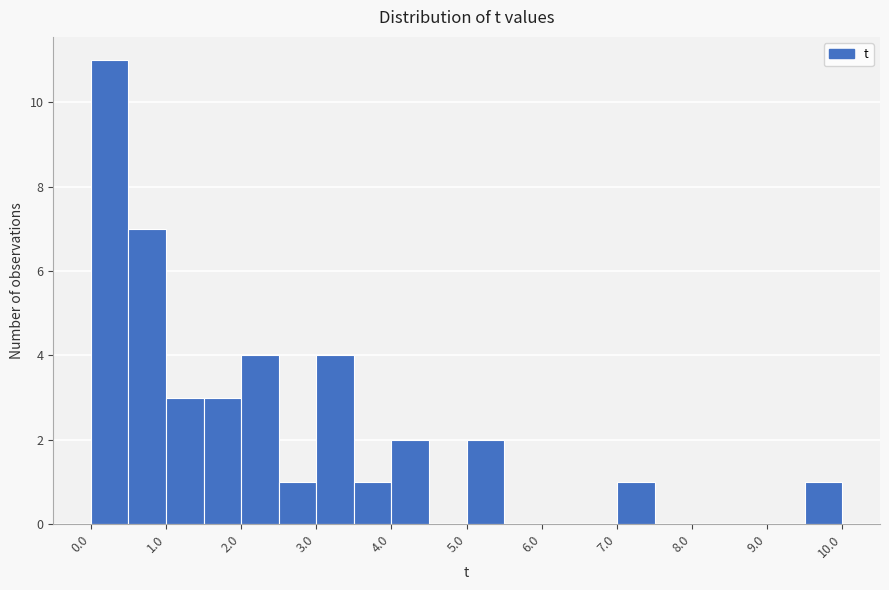

Reading left to right, list every bar in this chart as the range it spans on the x-axis followed by its height. The values are not printed on the chart, so give them approximately, as read against the axis.

0.0 to 0.5: 11
0.5 to 1.0: 7
1.0 to 1.5: 3
1.5 to 2.0: 3
2.0 to 2.5: 4
2.5 to 3.0: 1
3.0 to 3.5: 4
3.5 to 4.0: 1
4.0 to 4.5: 2
4.5 to 5.0: 0
5.0 to 5.5: 2
5.5 to 6.0: 0
6.0 to 6.5: 0
6.5 to 7.0: 0
7.0 to 7.5: 1
7.5 to 8.0: 0
8.0 to 8.5: 0
8.5 to 9.0: 0
9.0 to 9.5: 0
9.5 to 10.0: 1